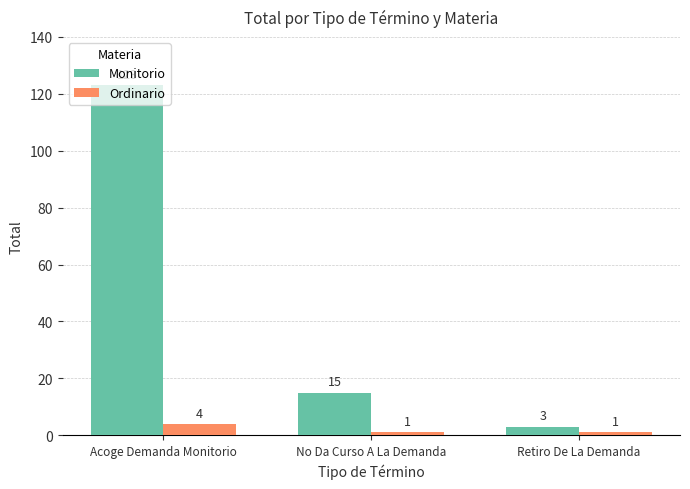

What is the total value across all series at Acoge Demanda Monitorio?

127